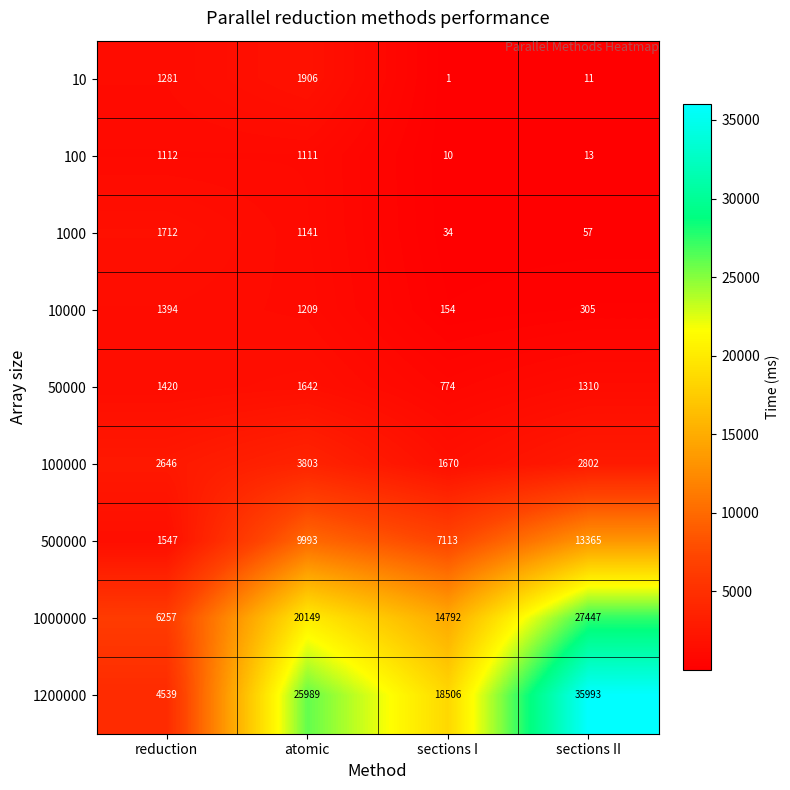

Count the number of categories in the chart.

4